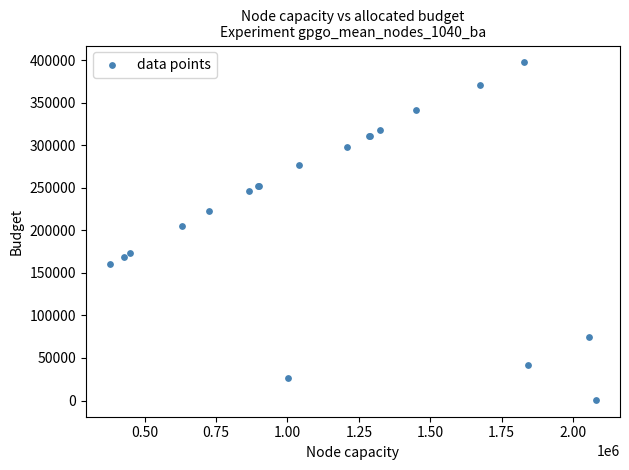

What Y value in the scatter plot is closest to 199019?

205369